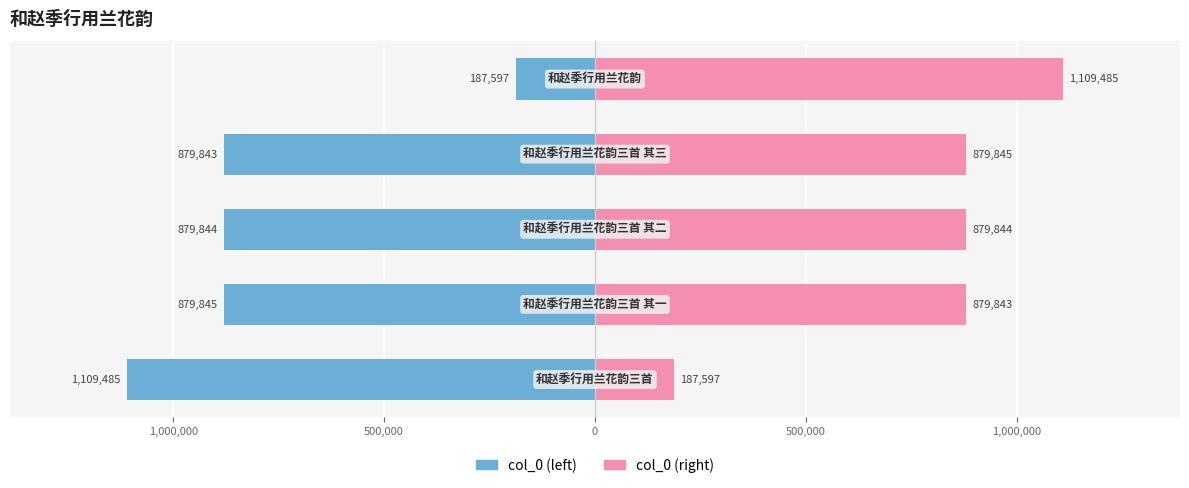

What is the maximum value for col_0 (right)?

1109485